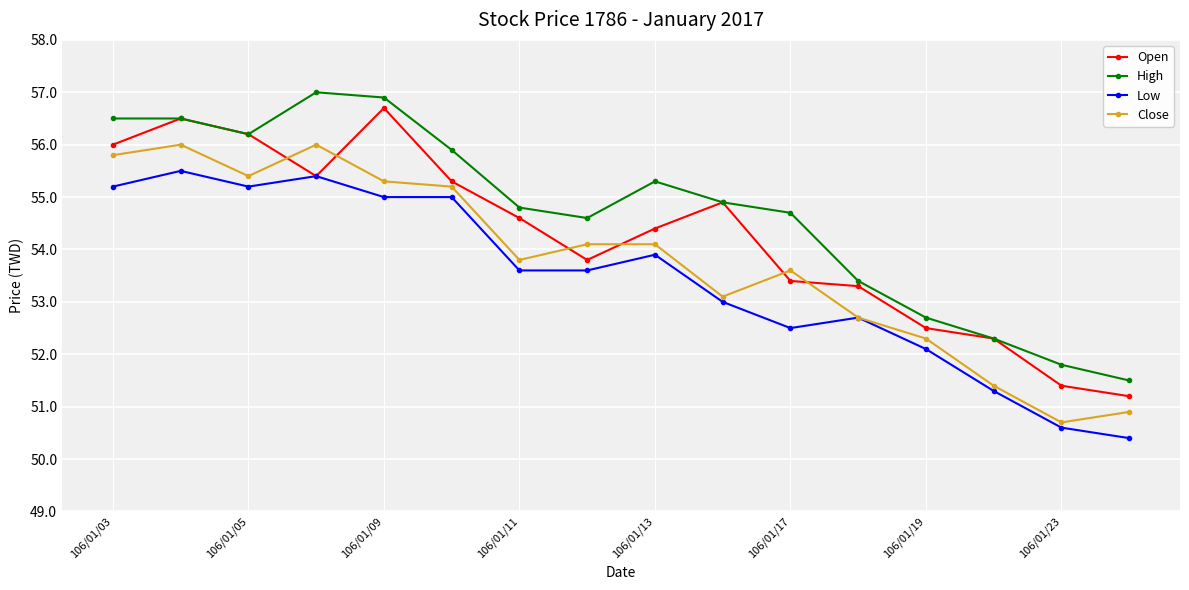

What is the value of the Open point at the 1st from the left?

56.0